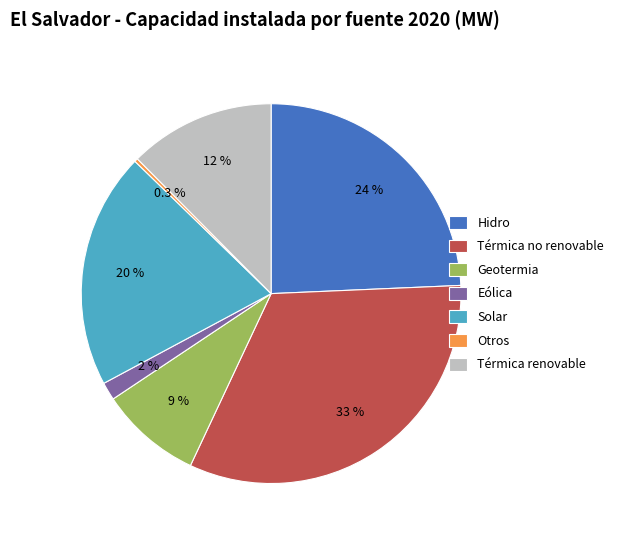

Does any single category account for the majority?

No